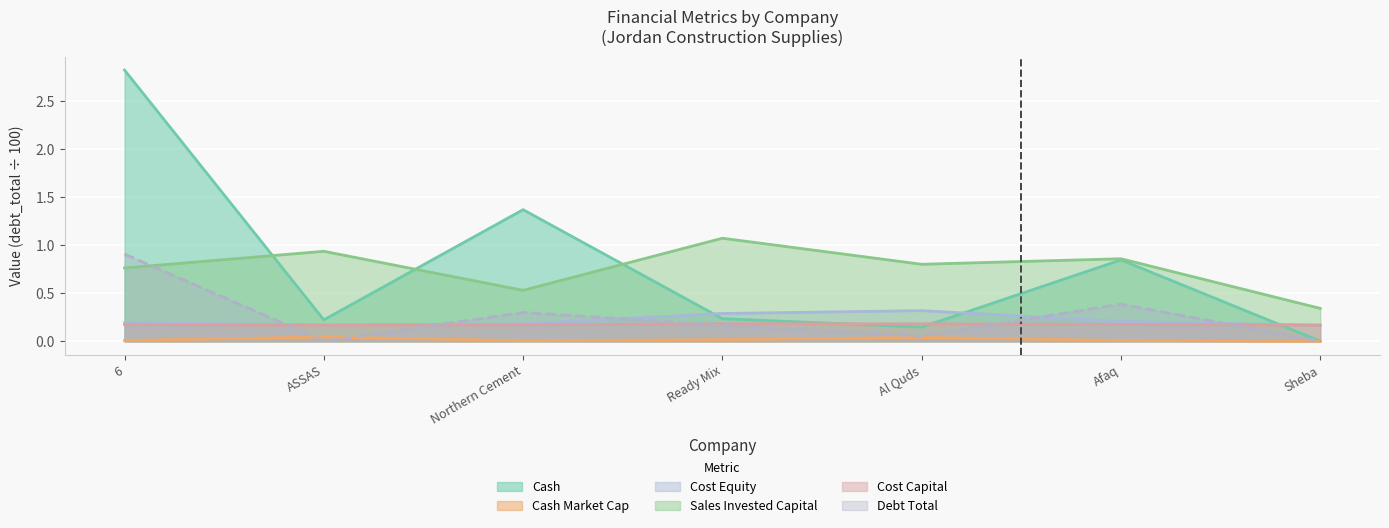

True or false: sales_invested_capital has more than 0 interior local peaks.

True